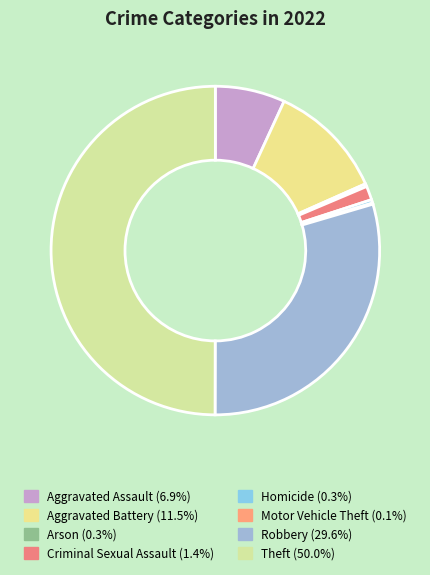

Which slice is the smallest?

Motor Vehicle Theft